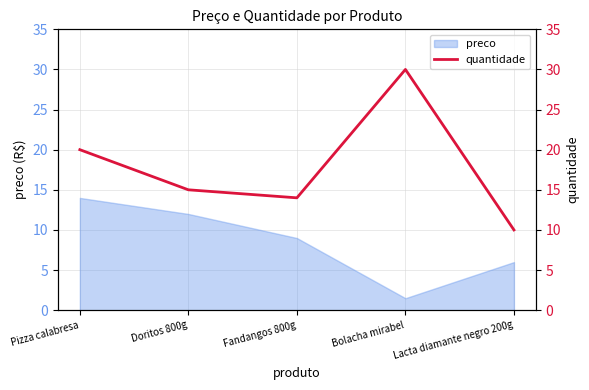

The value at Doritos 800g is 23. True or false?

False